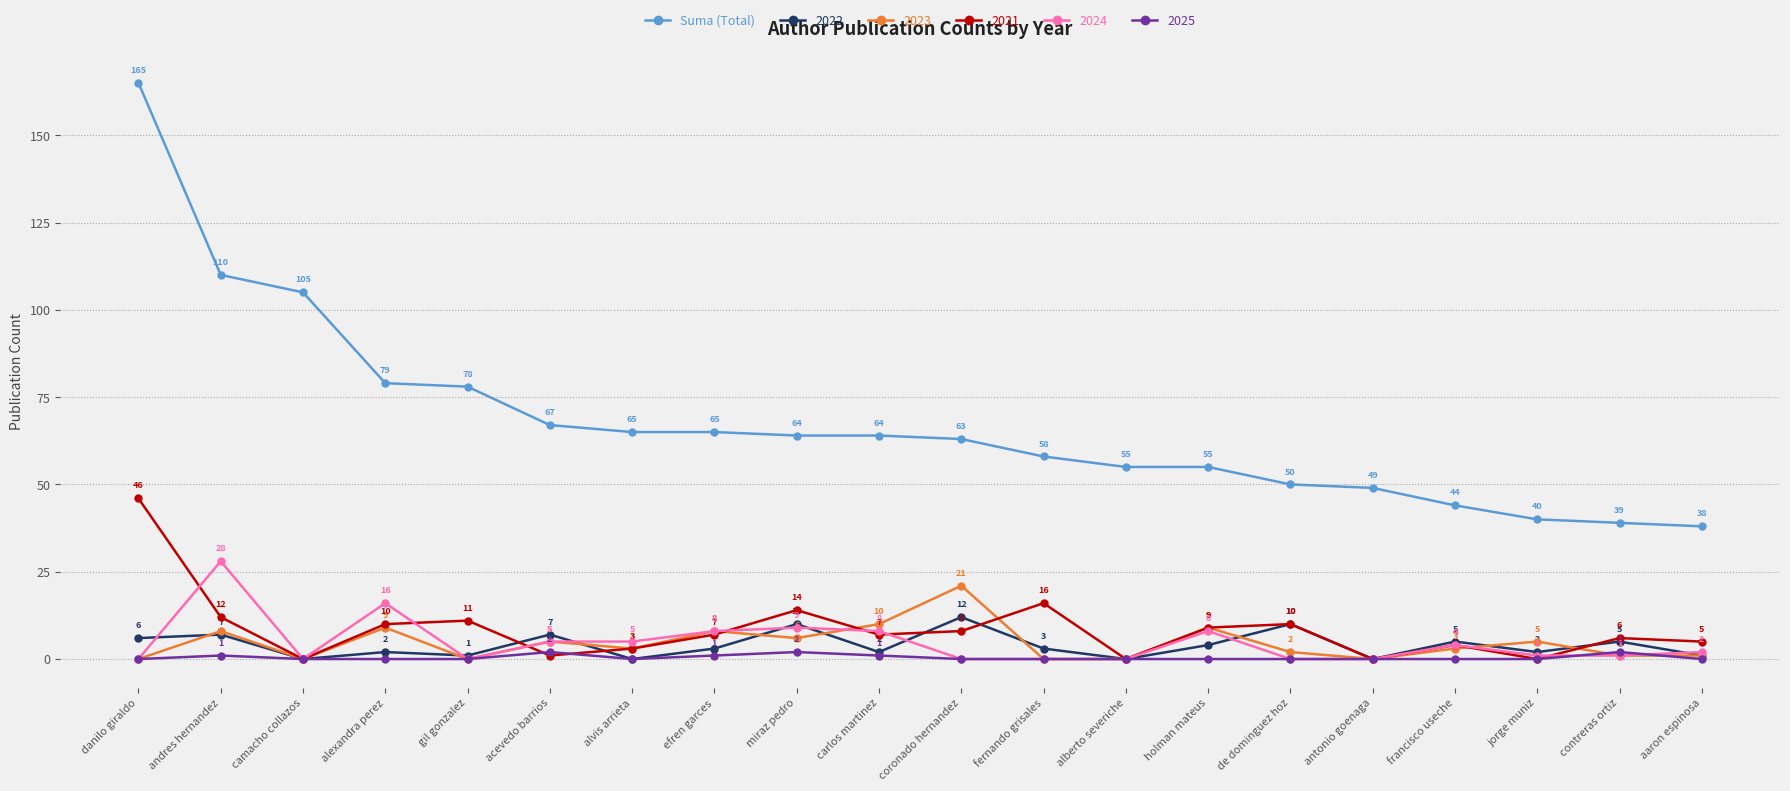

Does the chart have visible grid lines?

Yes